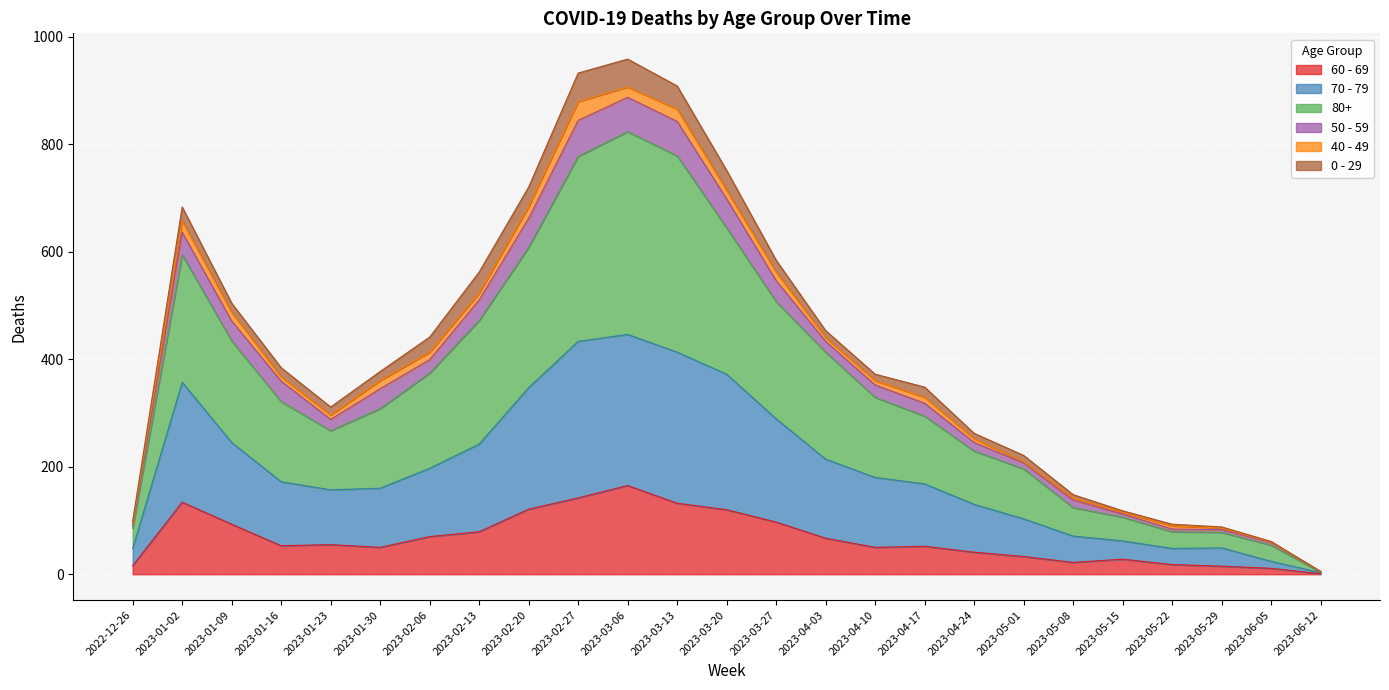

Which series has the largest total across all categories?

80+